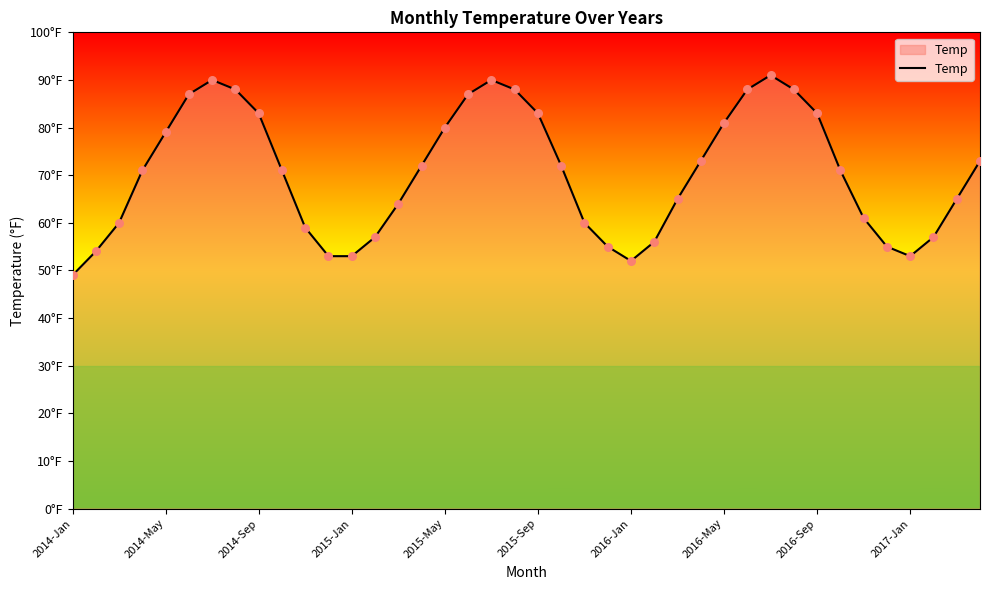

Is this an area chart (filled region under the line)?

Yes